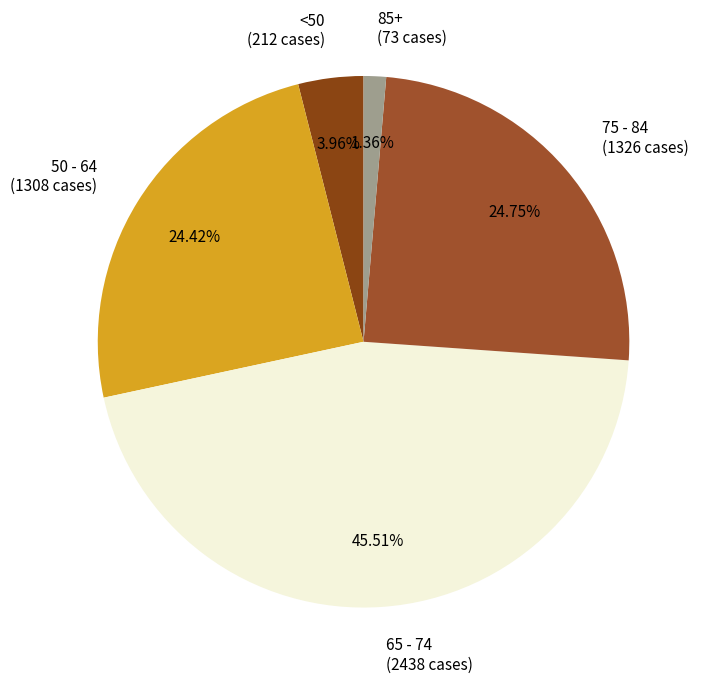

Between 85+ and <50, which is larger?

<50